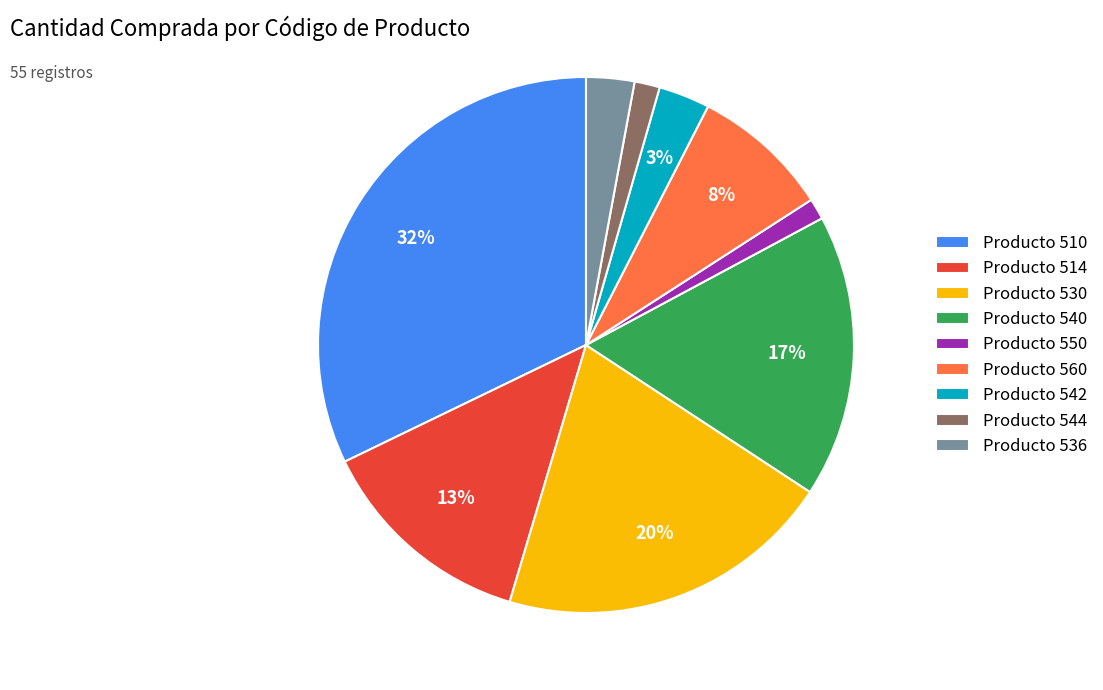

How many slices are in this pie chart?

9